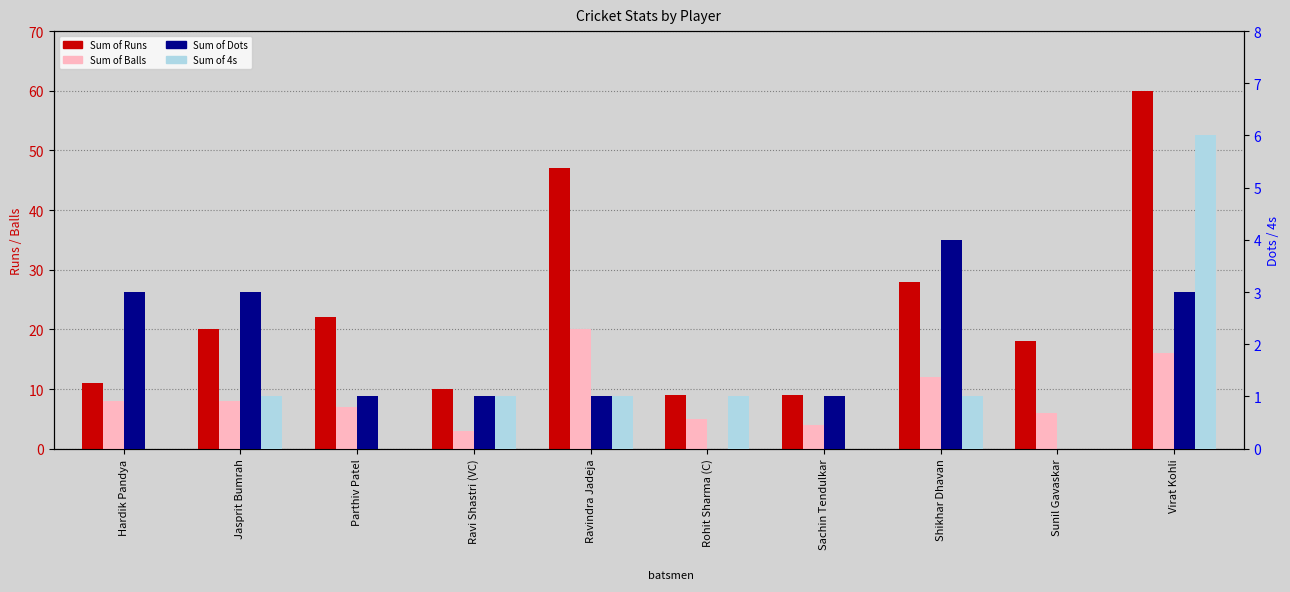

How many data points does each series have?

10